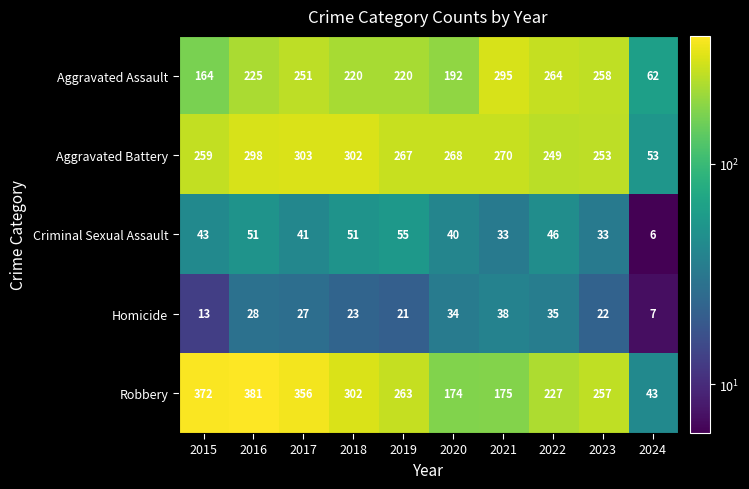

What is the minimum value for Homicide?

7